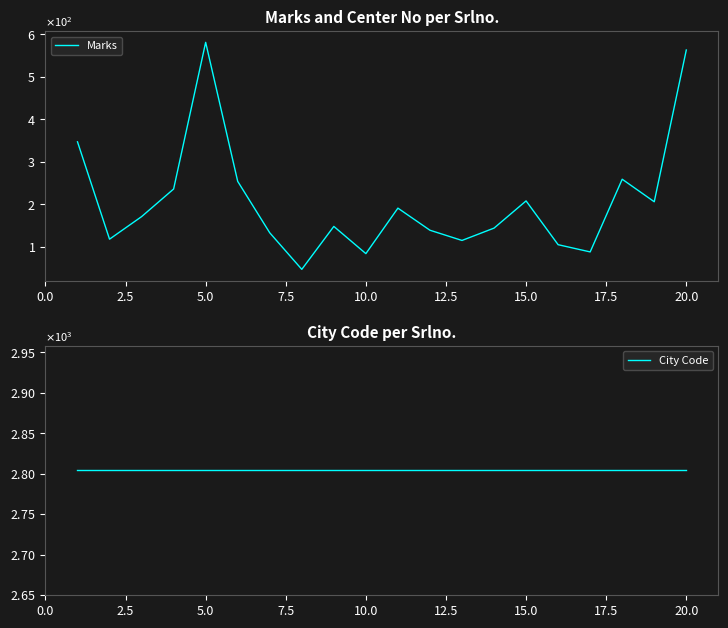

What is the maximum value shown in the chart?

2804